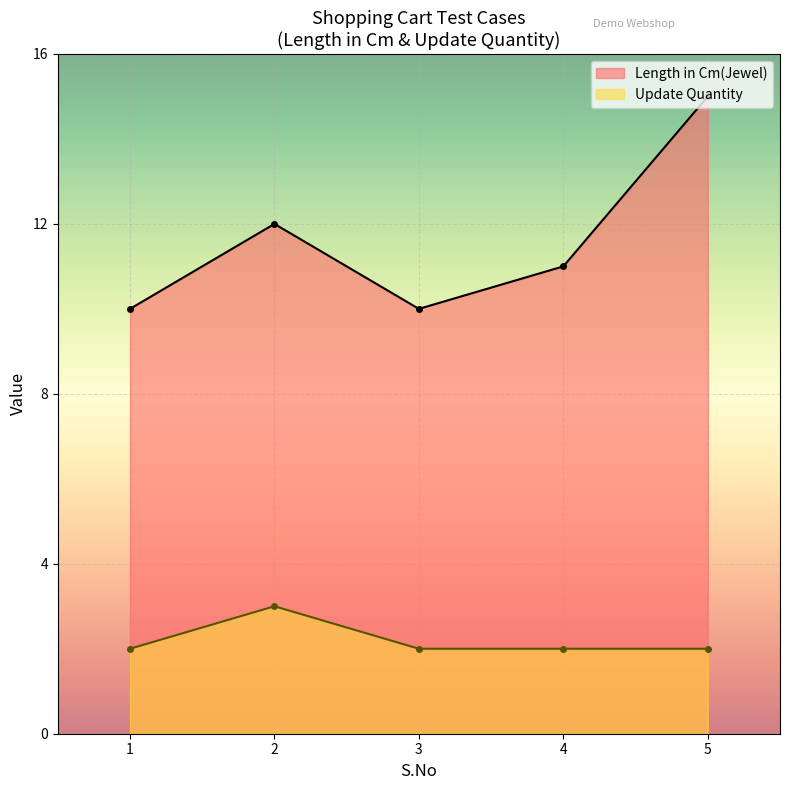

List the labels in order of Update Quantity value, smallest first.

1, 3, 4, 5, 2